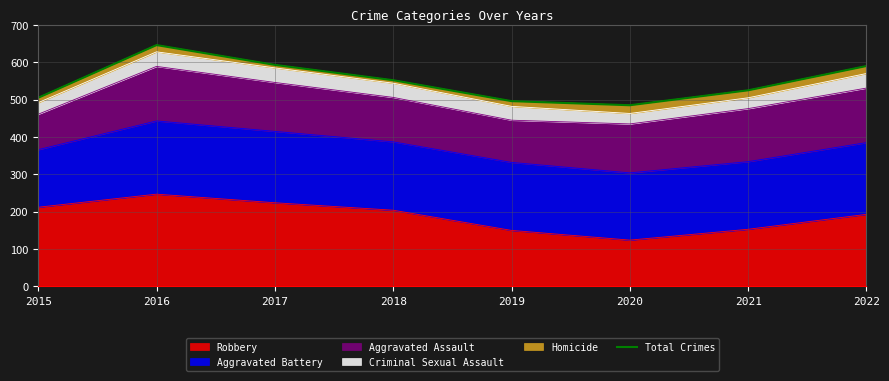

Where does the data first go above 552?

2016